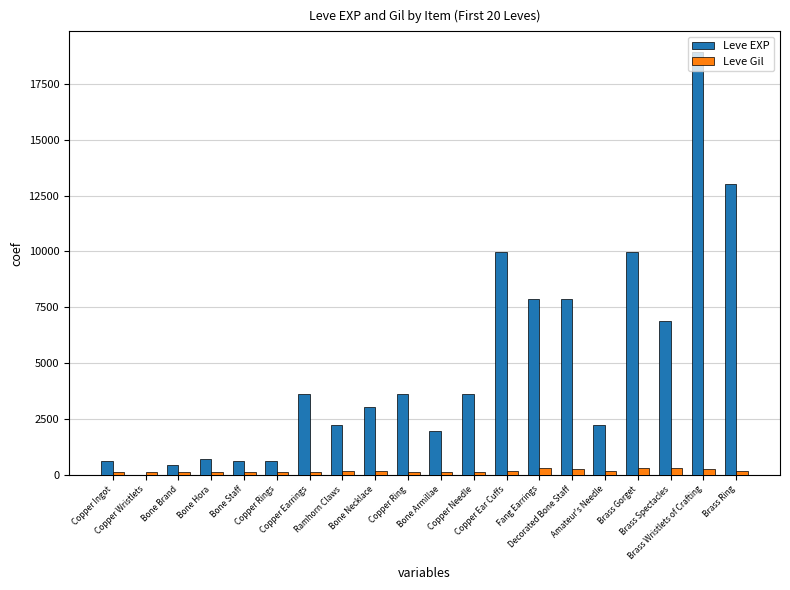

How many categories are shown in the chart?

20